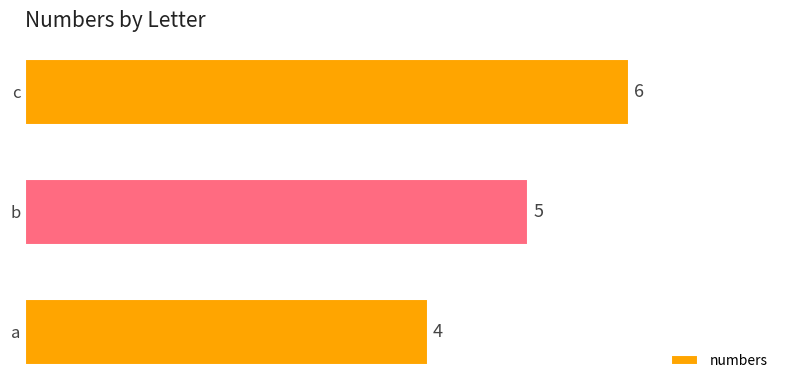

Between a and c, which is larger?

c